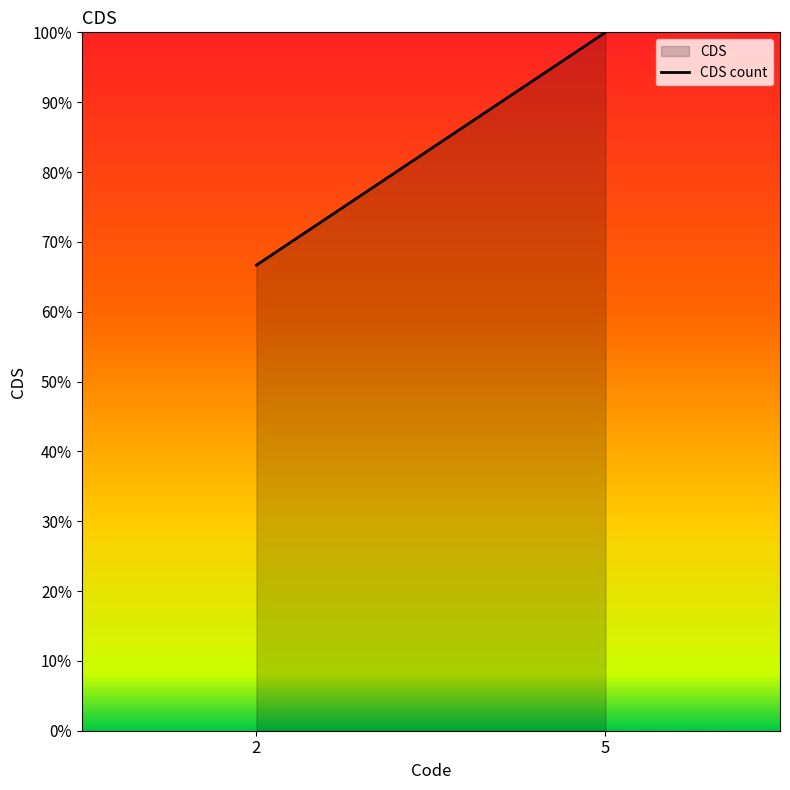

What is the value of the 2nd point from the left?

100.0